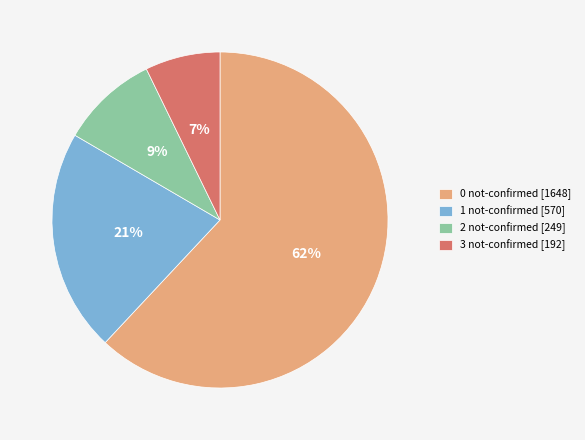

The 0 not-confirmed [1648] slice represents 71% of the pie. True or false?

False